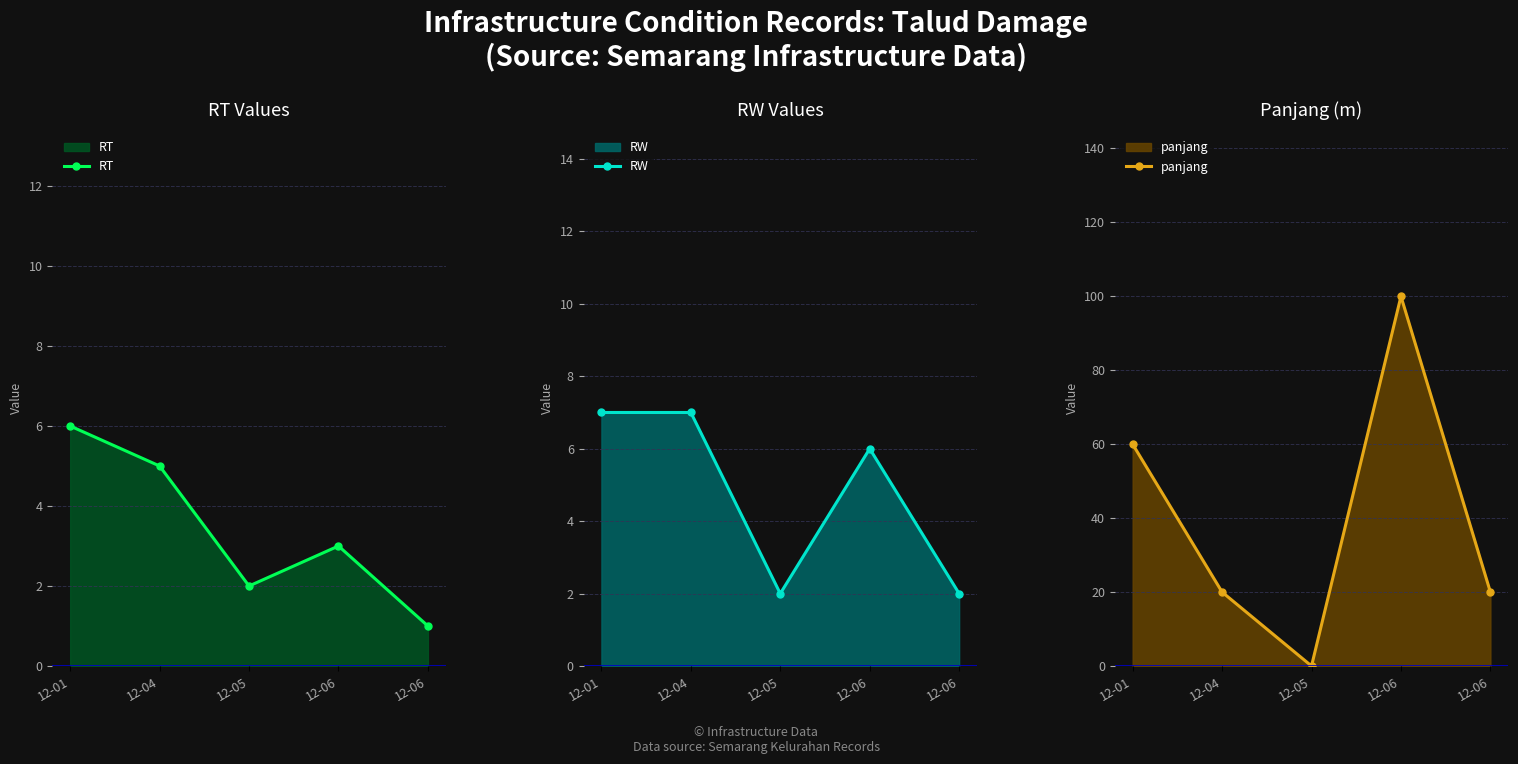

At which label is RW closest to 4?

12-05